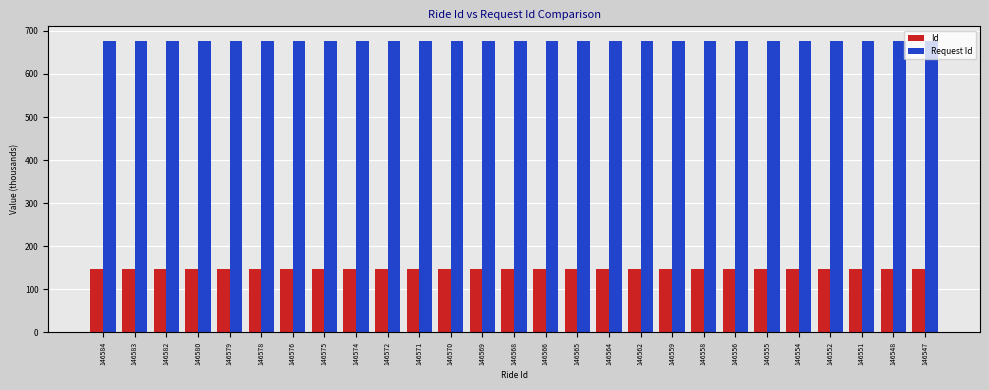

Count the Request Id values in the range 676 to 677.

27